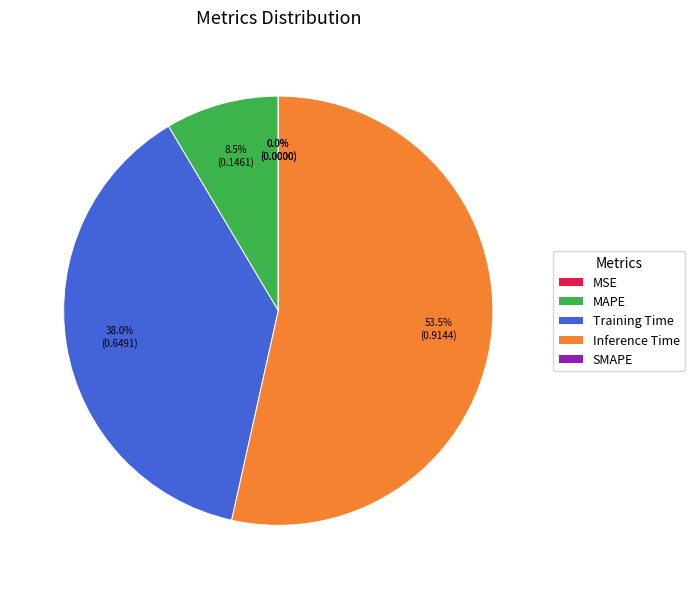

Which category has the biggest portion of the pie?

Inference Time